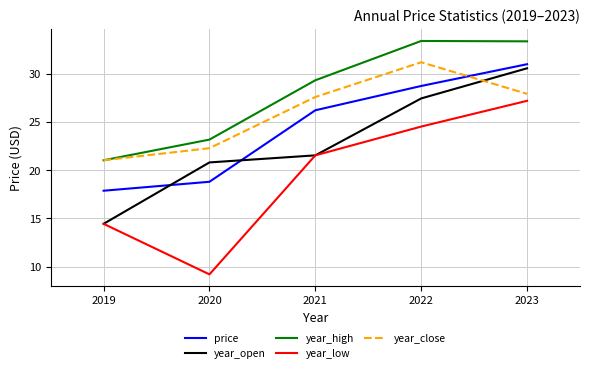

What value does the year_close series have at 2020?

22.3